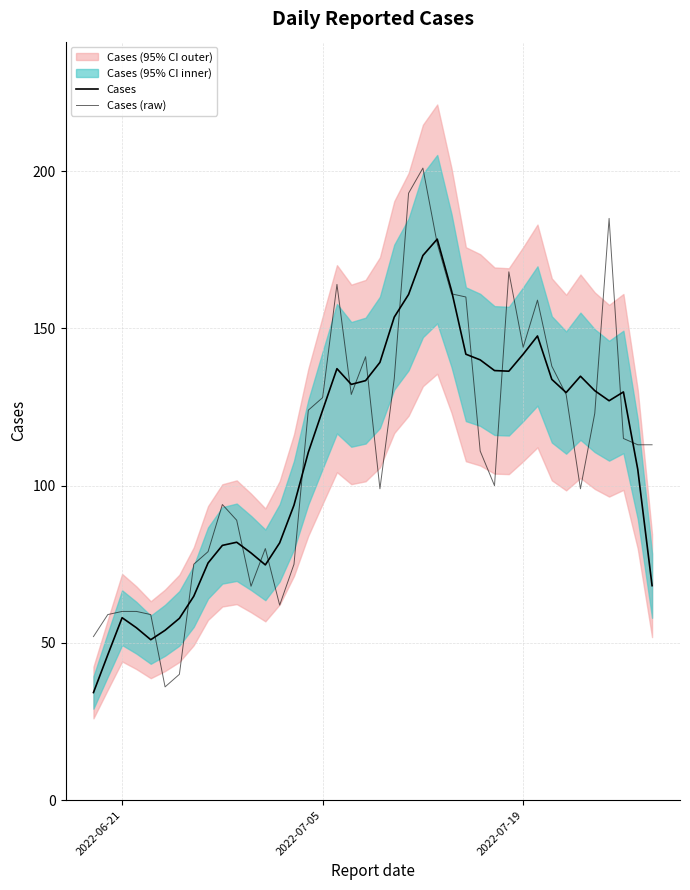

Which series has the largest range (max minus min)?

Cases (raw)